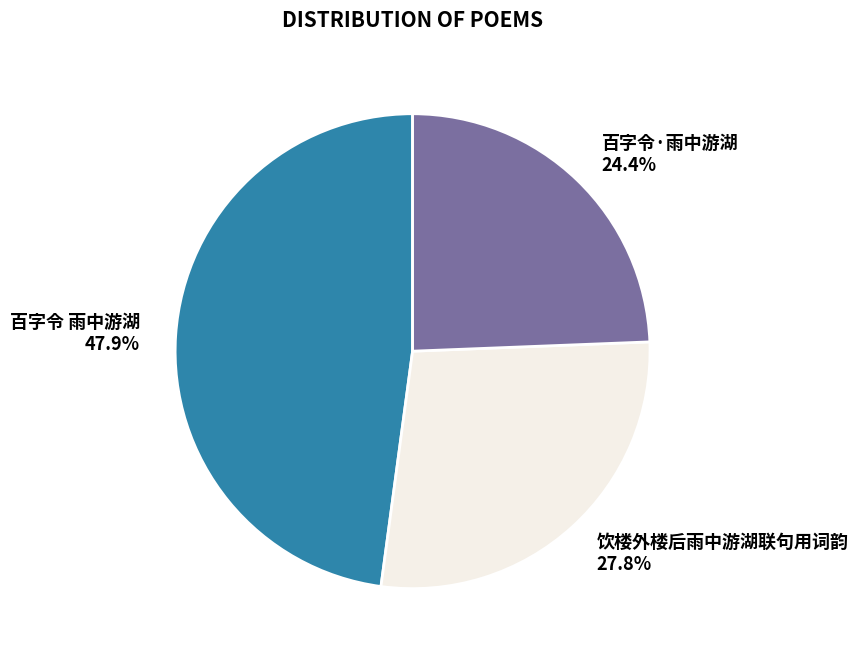

Which category has the biggest portion of the pie?

百字令 雨中游湖